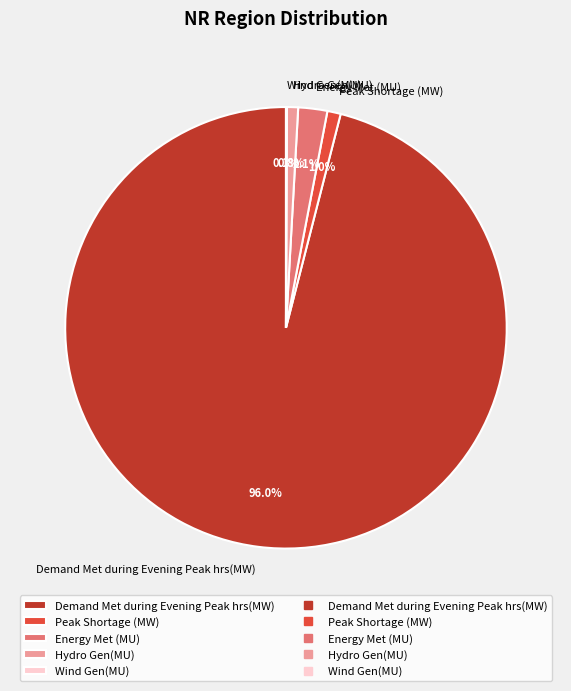

Do Demand Met during Evening Peak hrs(MW) and Peak Shortage (MW) together represent more than half of the pie?

Yes